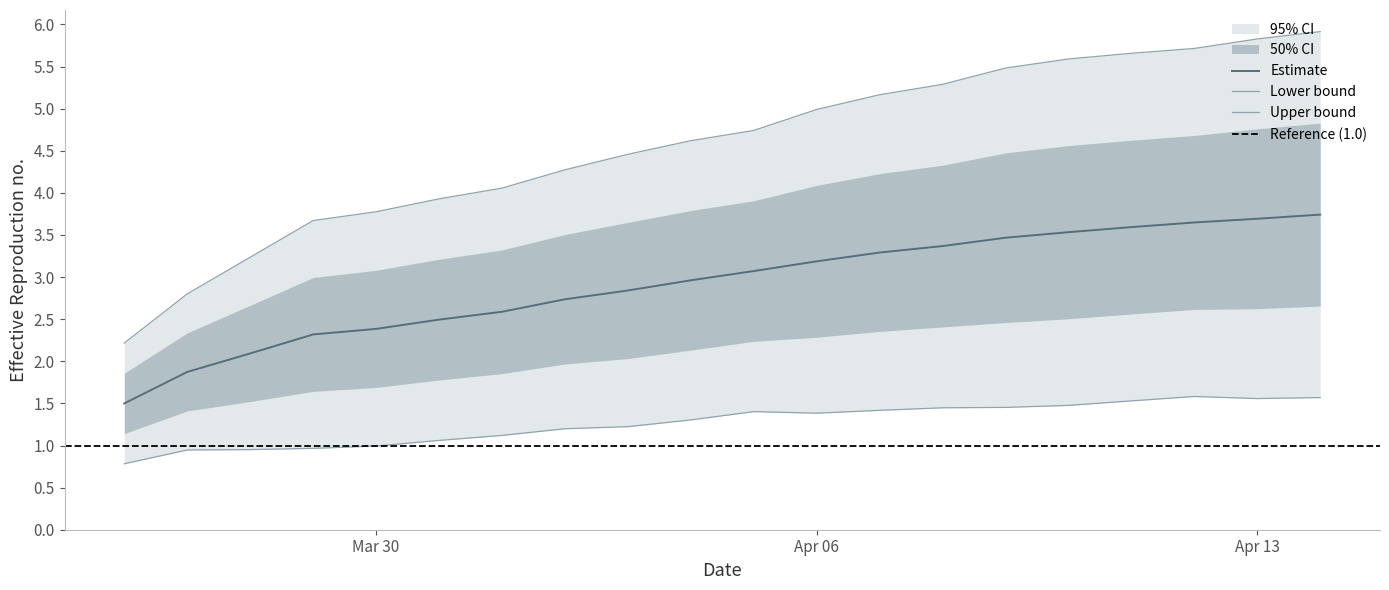

What is the minimum value for Estimate?

1.5